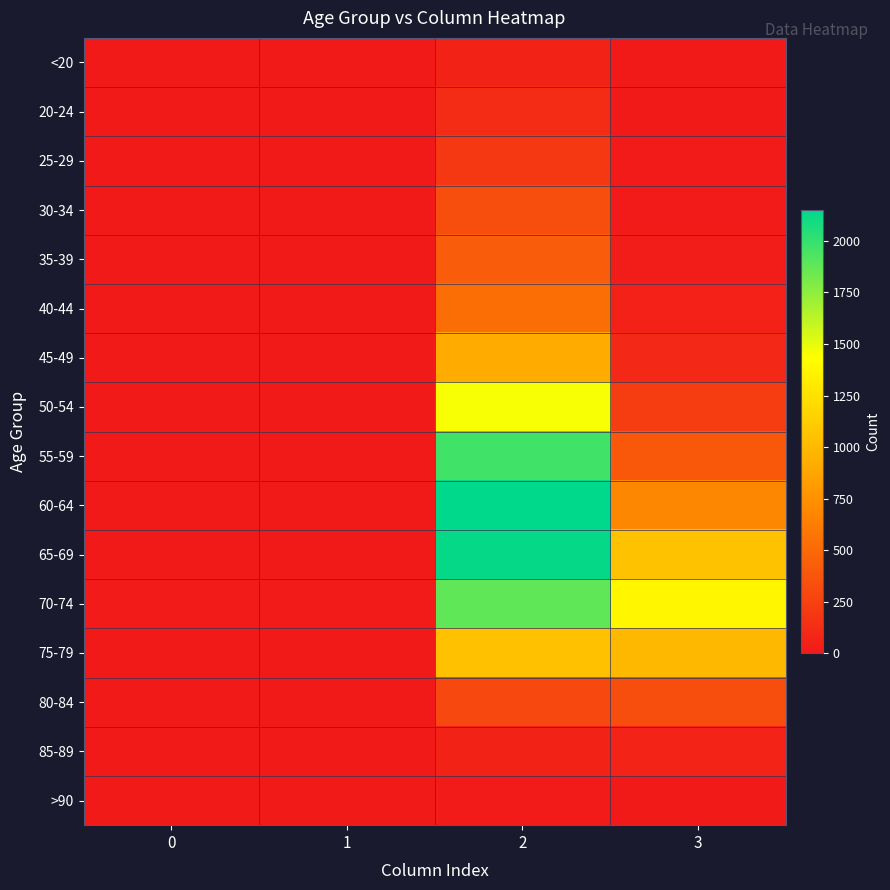

What is the difference between the highest and lowest values at 1?

14